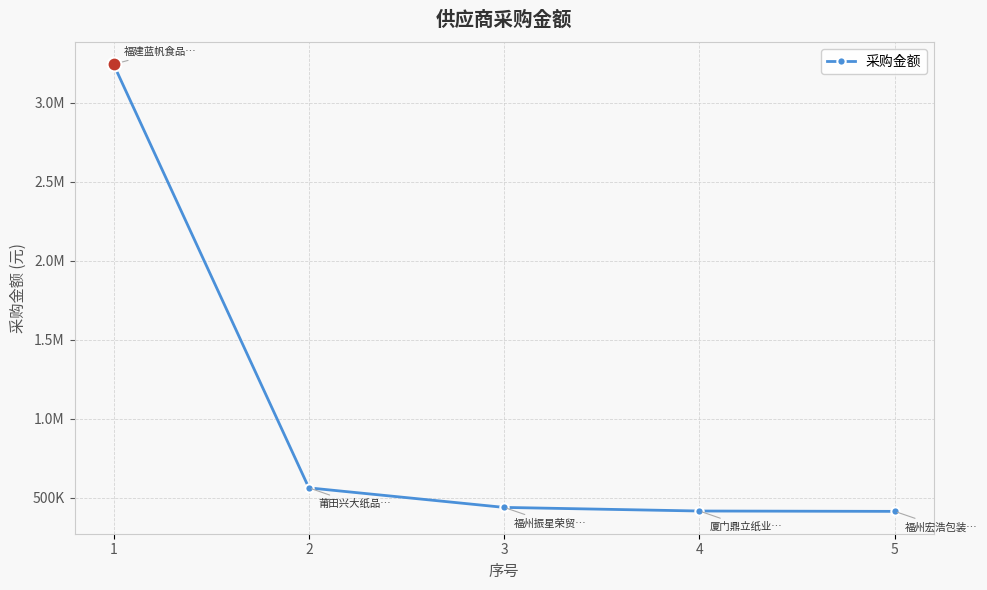

Reading left to right, list all the values displayed in this chart.

1=3241429.0	2=561884.0	3=438241.3	4=415370.2	5=413161.0